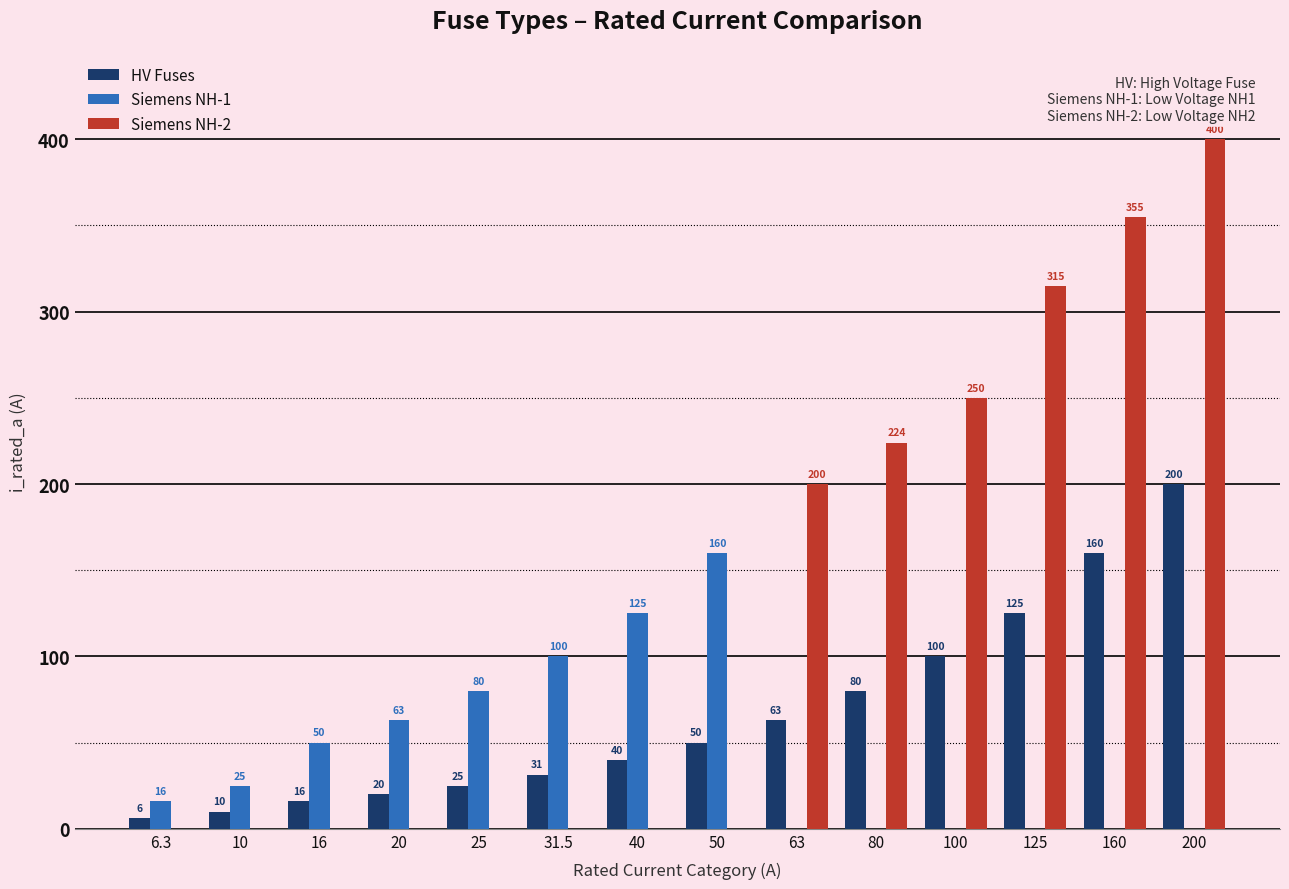

How many groups of bars are there?

14